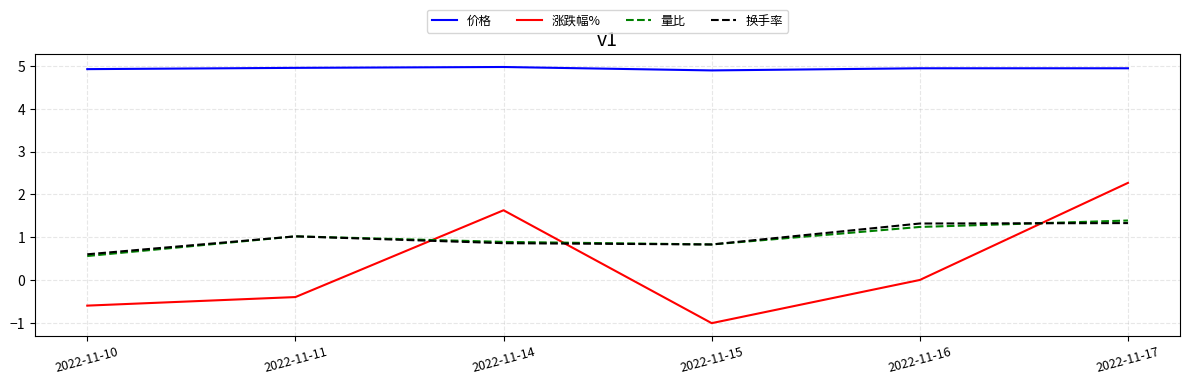

How many lines are shown in the chart?

4